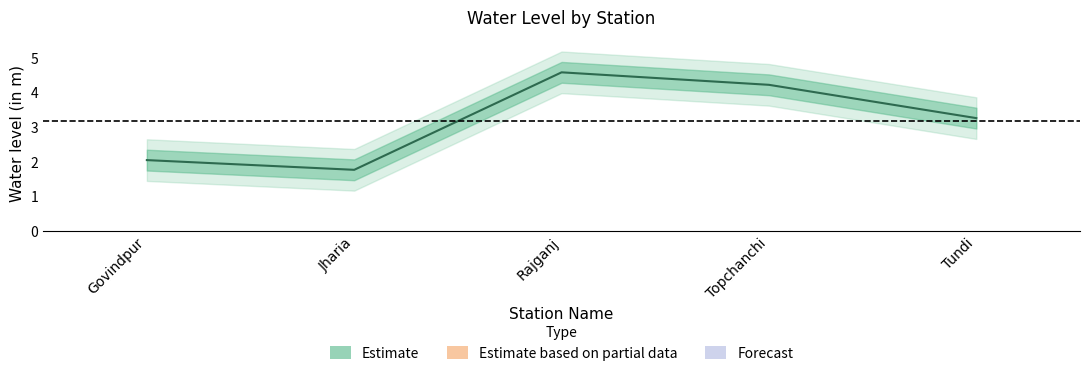

What is the ratio of the value at Tundi to the value at Topchanchi?

0.8